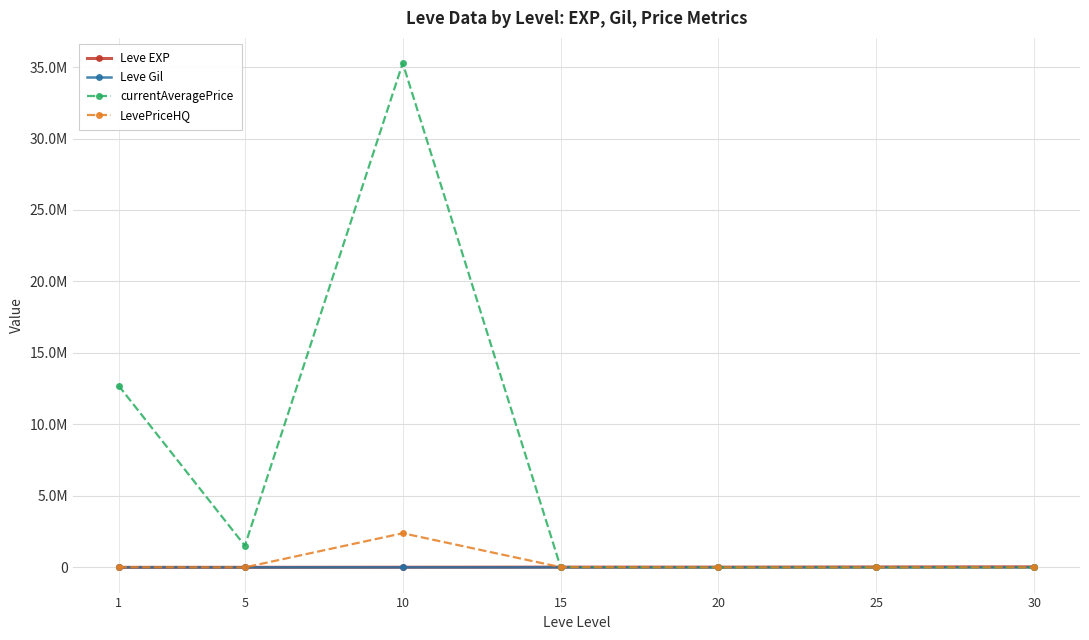

Does the chart have visible grid lines?

Yes